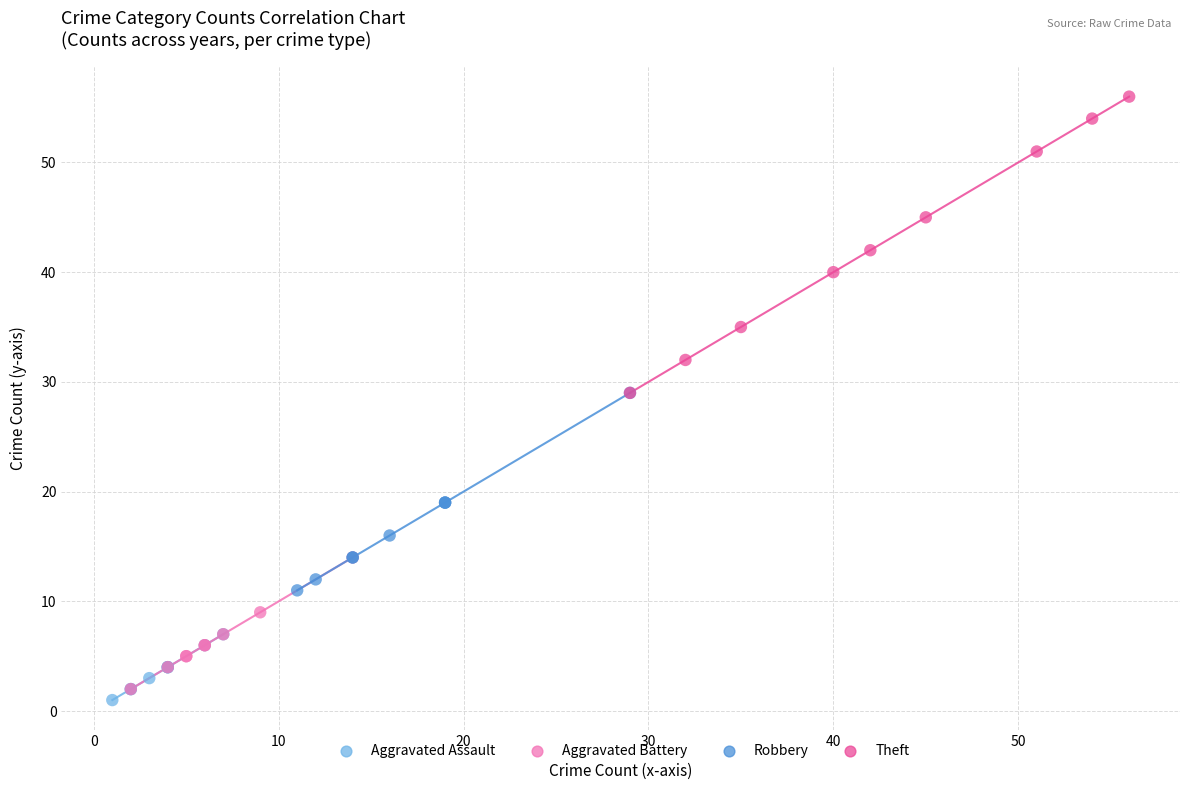

Which series contains the highest Y value?

Theft